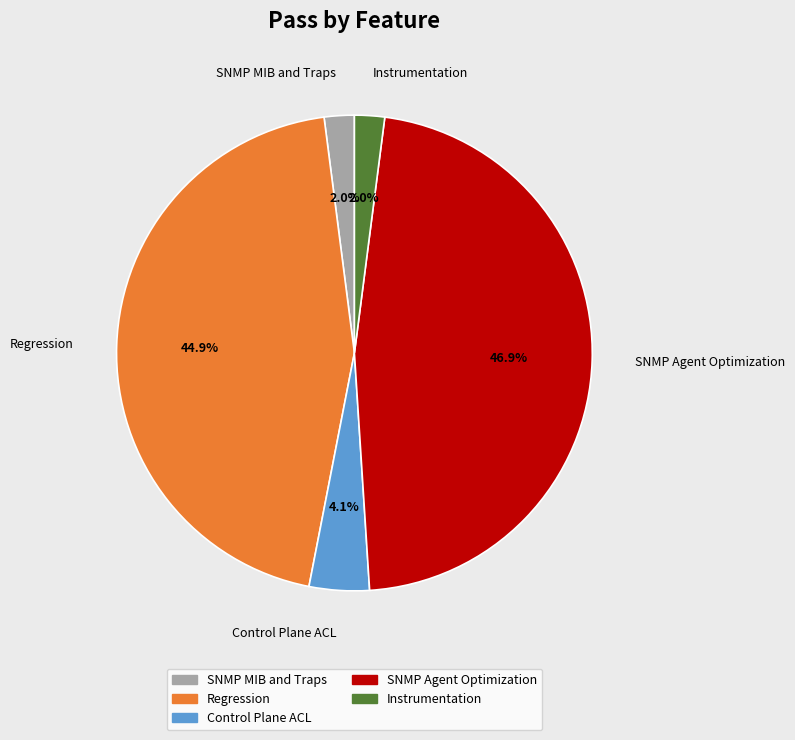

Do Control Plane ACL and Instrumentation together represent more than half of the pie?

No